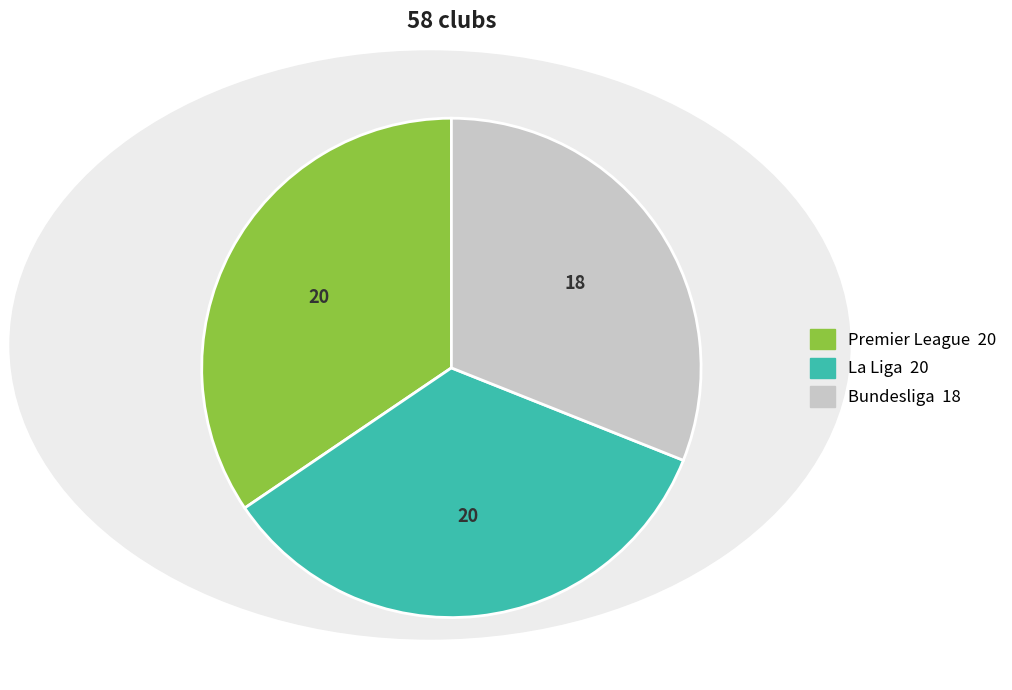

Which category has the smallest portion of the pie?

Bundesliga